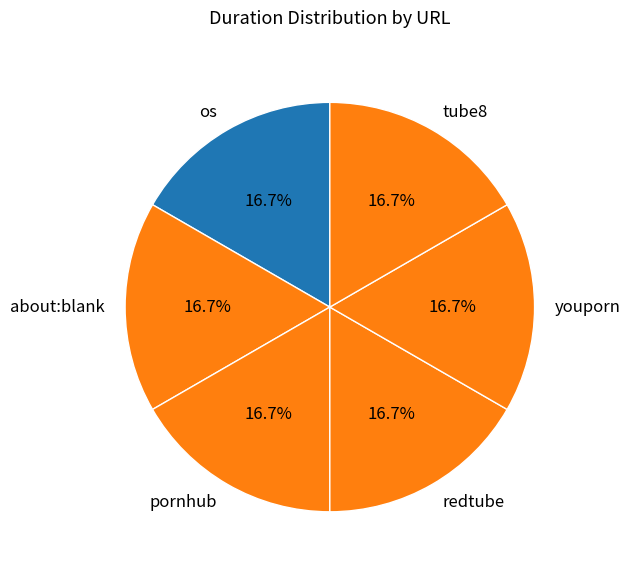

Combined, what portion of the pie is os and pornhub?

33.3%